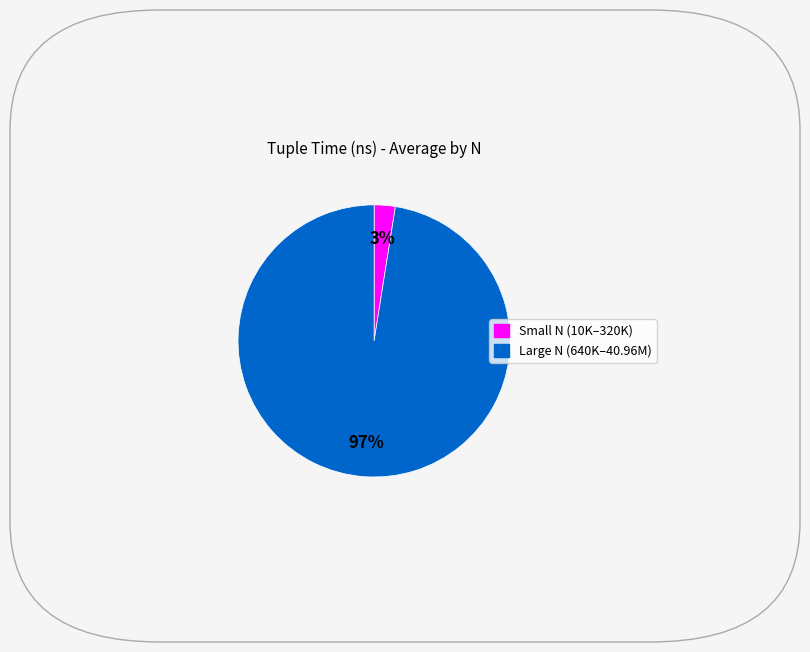

Does any single category account for the majority?

Yes